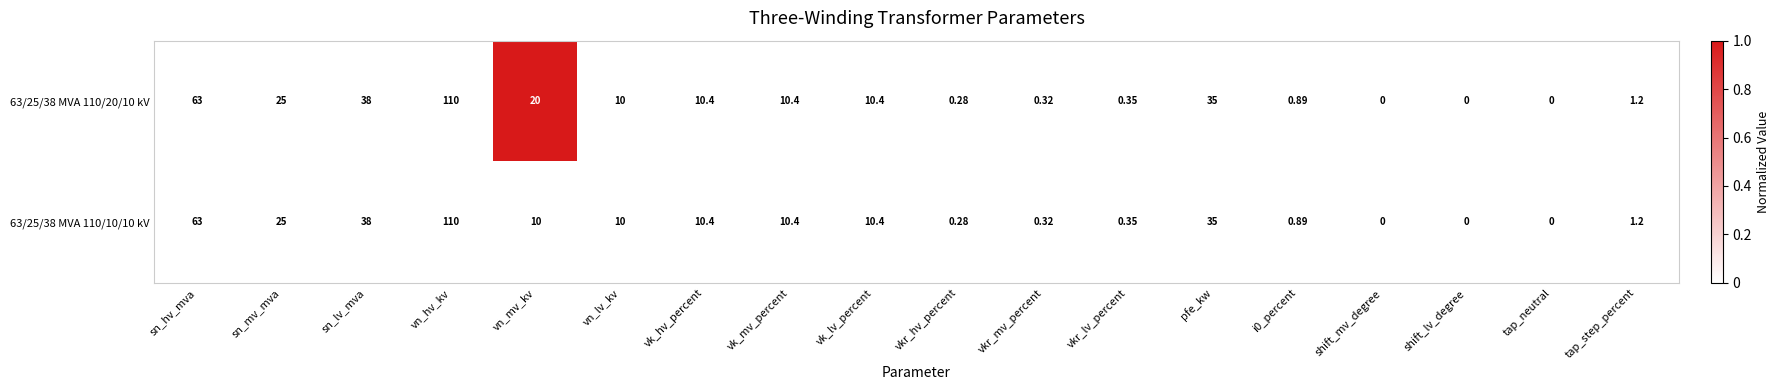

At which label does 63/25/38 MVA 110/20/10 kV reach its peak?

vn_hv_kv